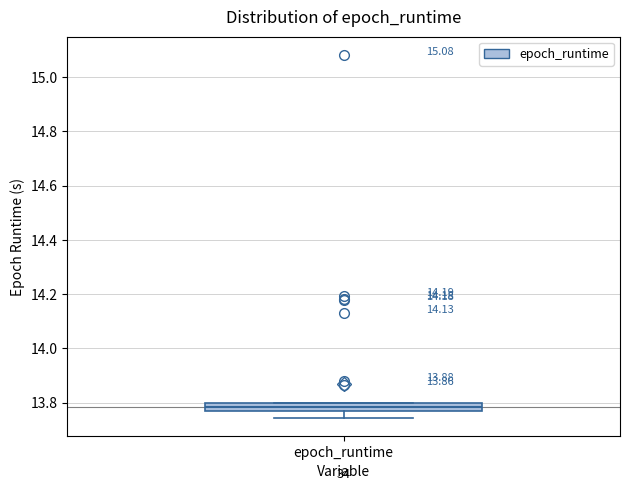

Where does the median line of the box for epoch_runtime sit on the y-axis? The values are not printed on the chart, so give them approximately, as read against the axis.

13.78